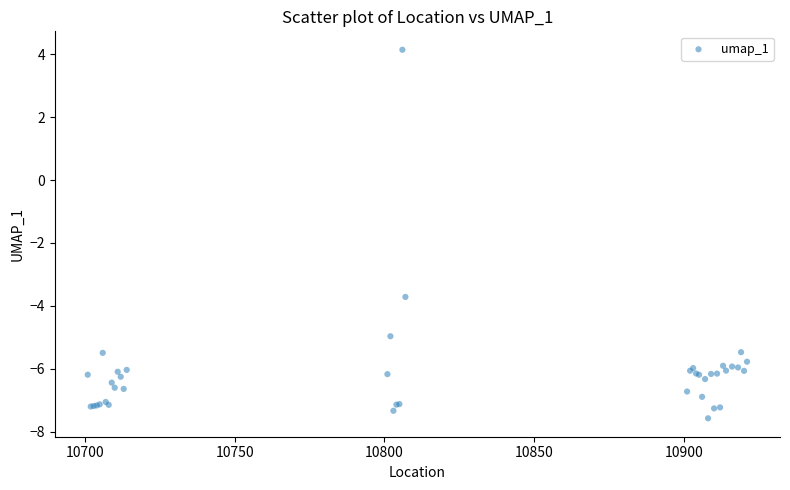

What Y value in the scatter plot is closest to -1?

-3.7